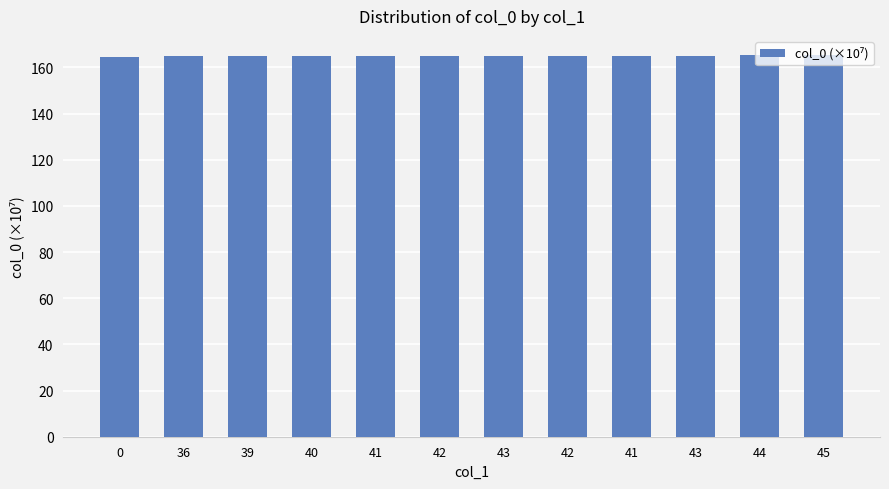

How many series are shown in this chart?

1